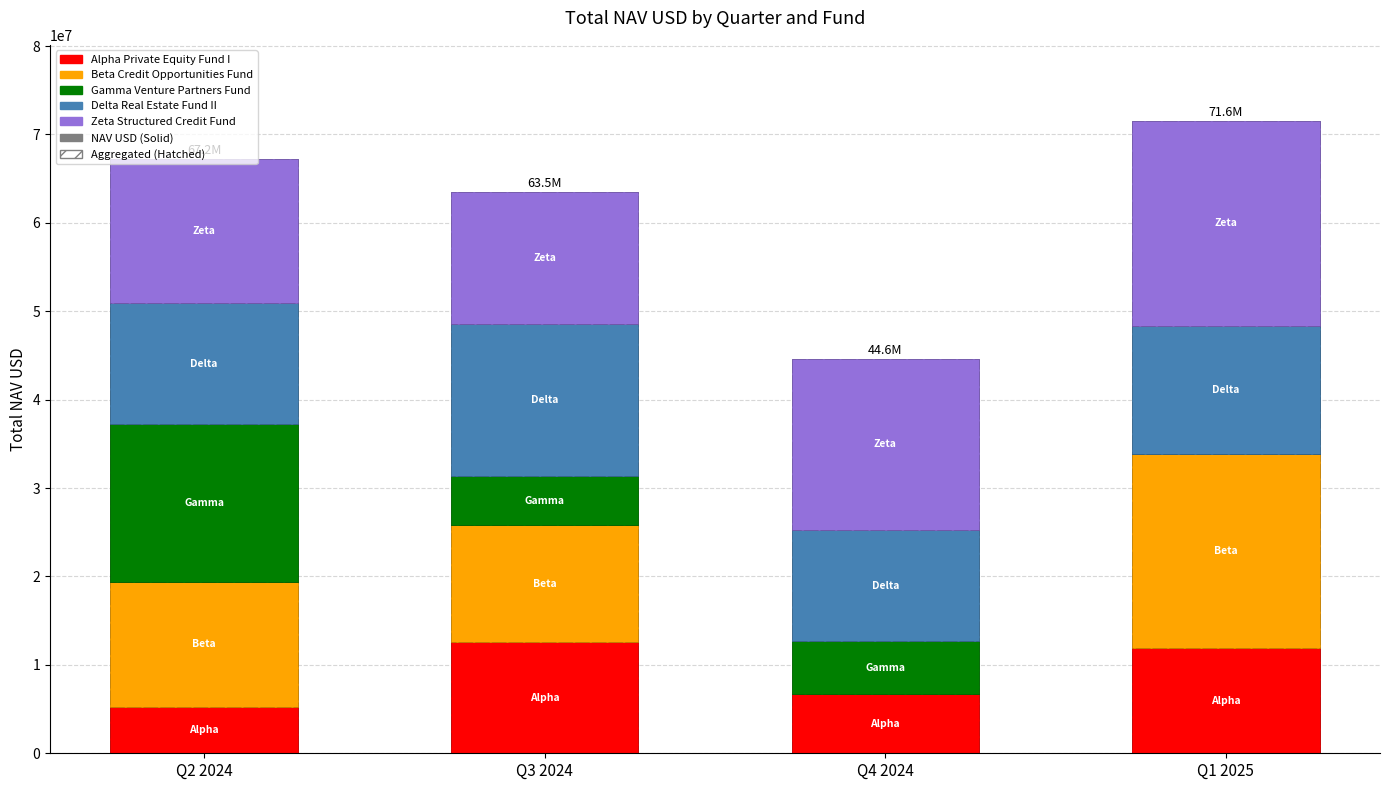

The value of Alpha Private Equity Fund I at Q3 2024 is 18806121.9. True or false?

False